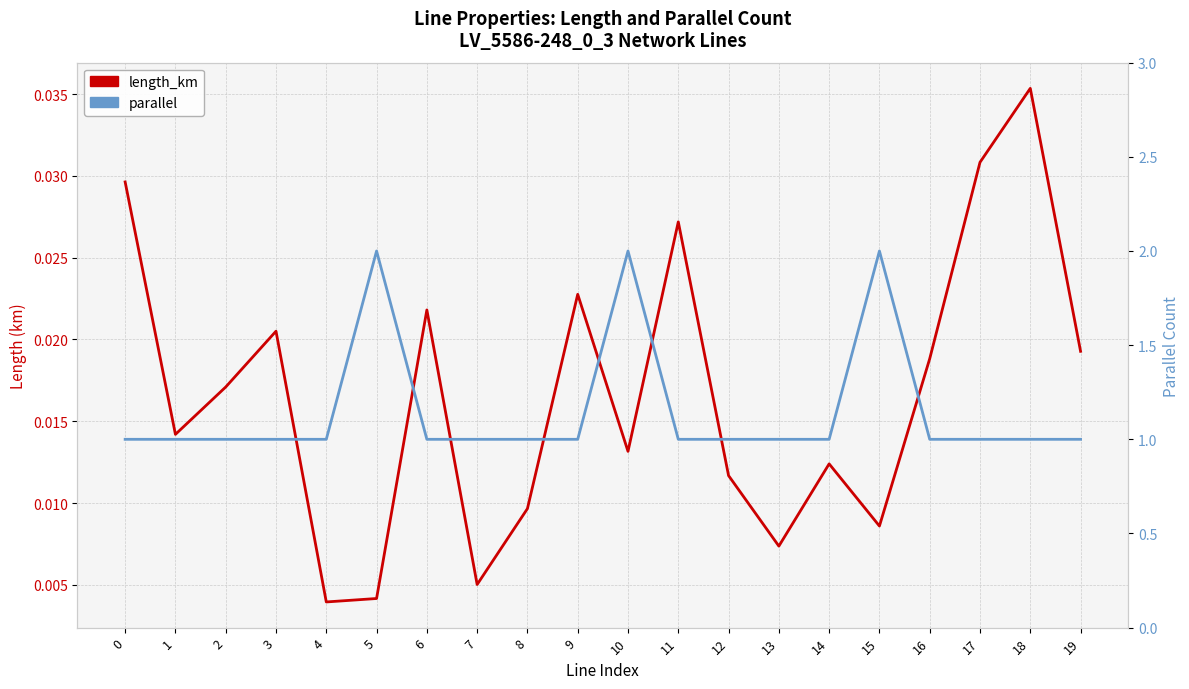

Is this an area chart (filled region under the line)?

No